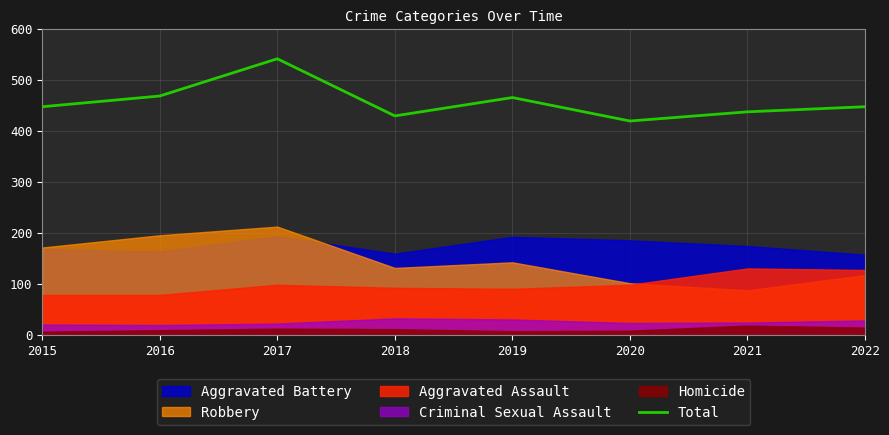

True or false: the data shows 420 at 2020.

True